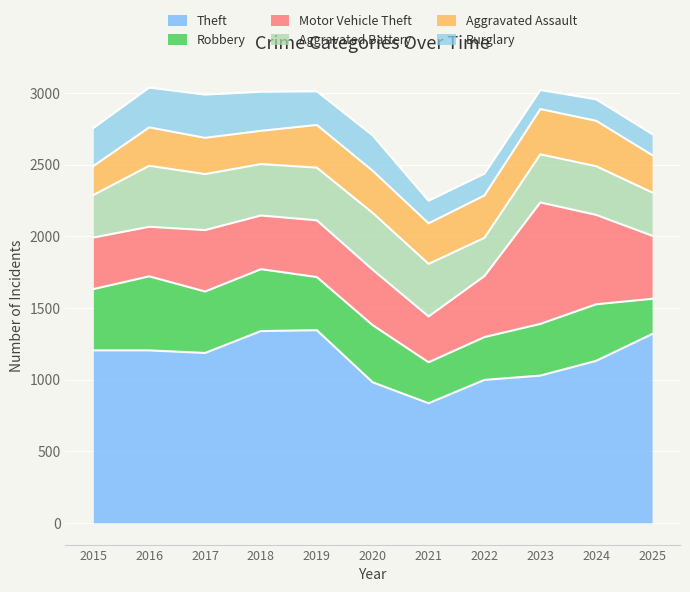

Reading right to left, extract all data points from this chart.

Theft: 1318	1131	1028	998	835	981	1345	1339	1186	1204	1204
Robbery: 246	395	361	299	286	399	371	432	429	517	428
Motor Vehicle Theft: 441	624	848	426	320	387	396	375	429	346	360
Aggravated Battery: 302	340	336	267	367	397	368	359	391	426	297
Aggravated Assault: 261	317	316	296	283	294	298	232	253	268	202
Burglary: 147	150	133	152	158	247	235	273	302	278	266